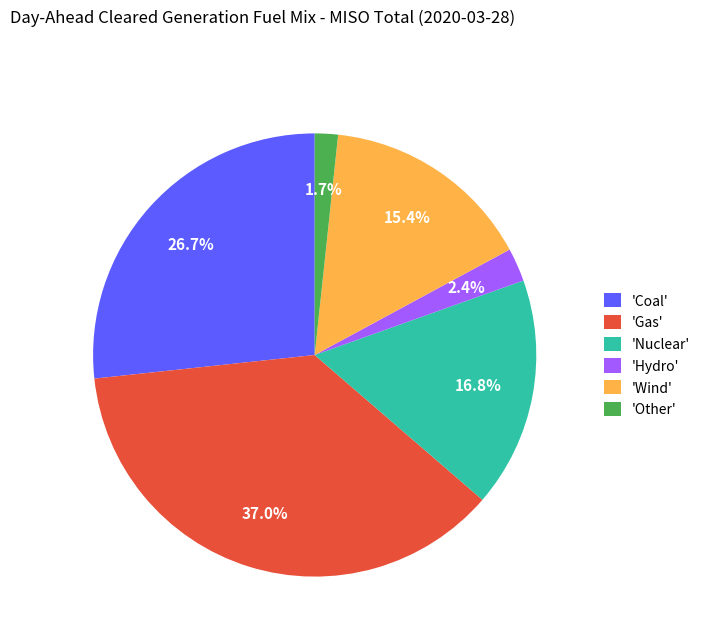

Rank the categories by value from lowest to highest.

'Other', 'Hydro', 'Wind', 'Nuclear', 'Coal', 'Gas'